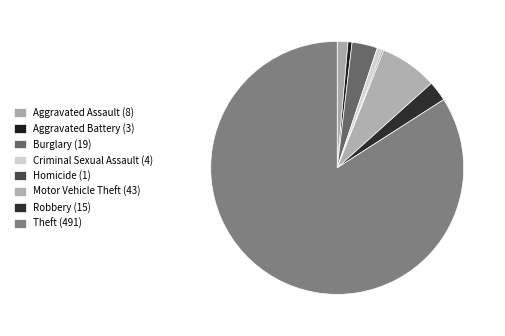

The Burglary (19) slice represents 3% of the pie. True or false?

True